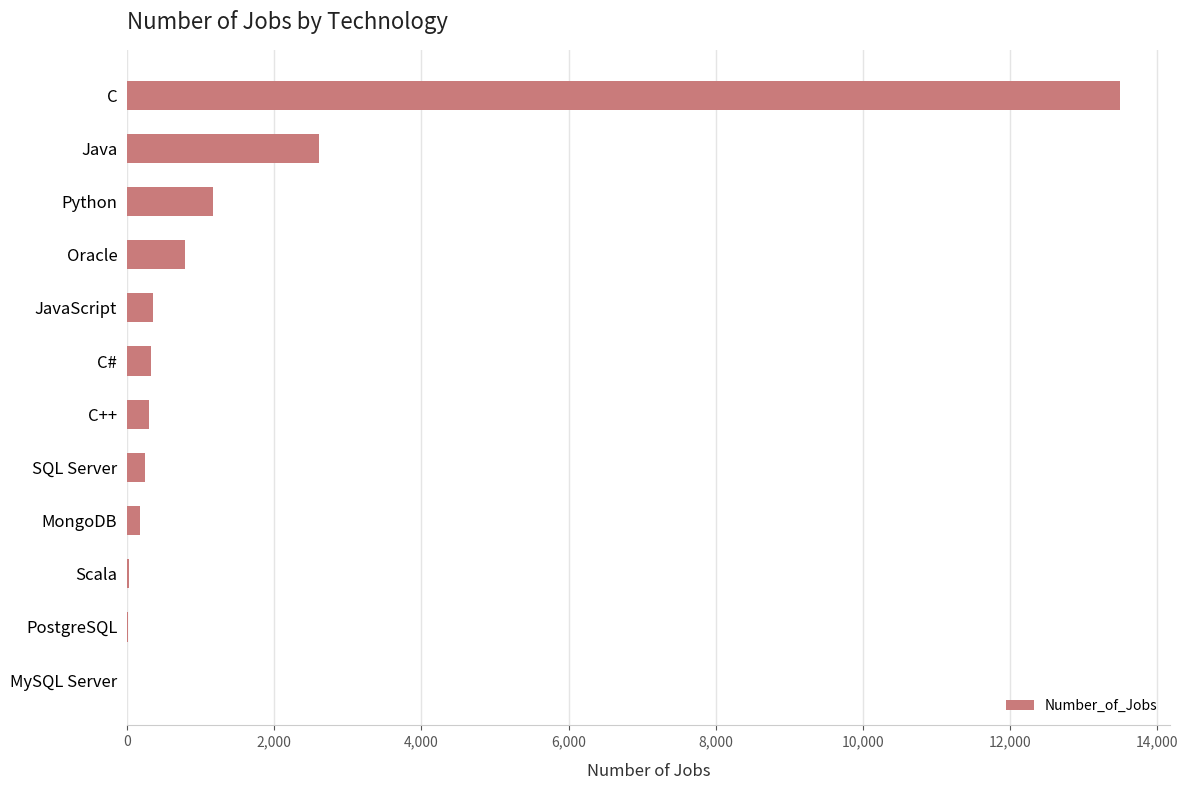

Between Scala and JavaScript, which is larger?

JavaScript